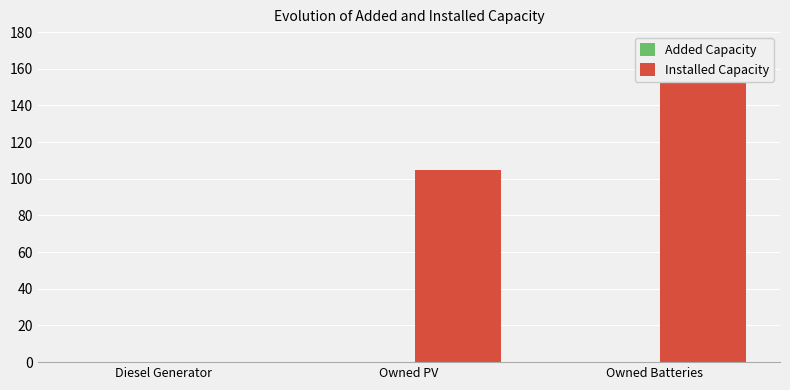

Does the chart contain any negative values?

No